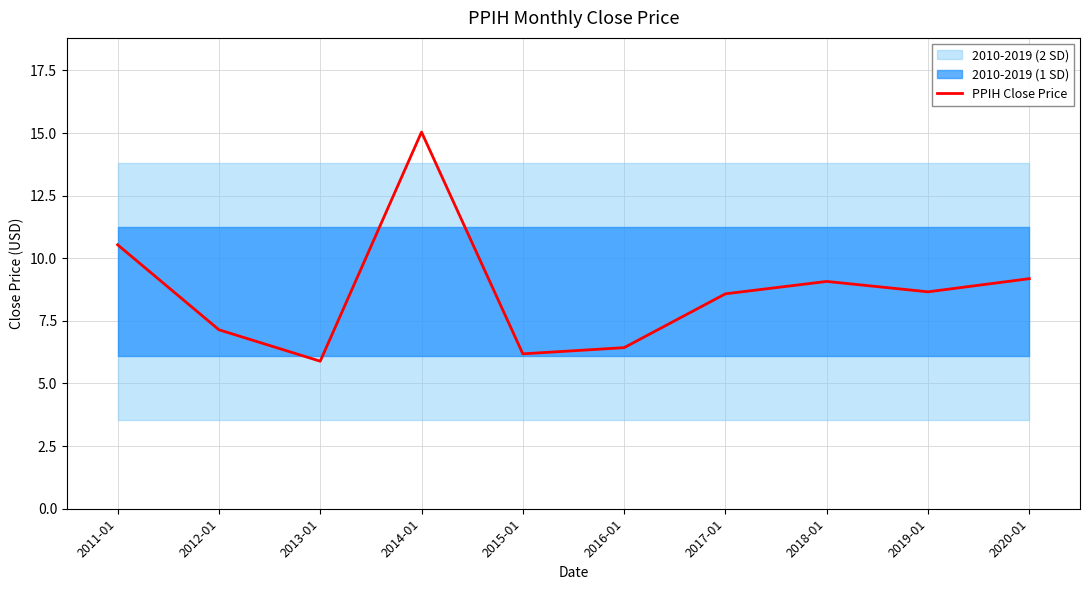

Reading left to right, transcribe all the data shown in this chart.

10.5	7.1	5.9	15.0	6.2	6.4	8.6	9.1	8.7	9.2